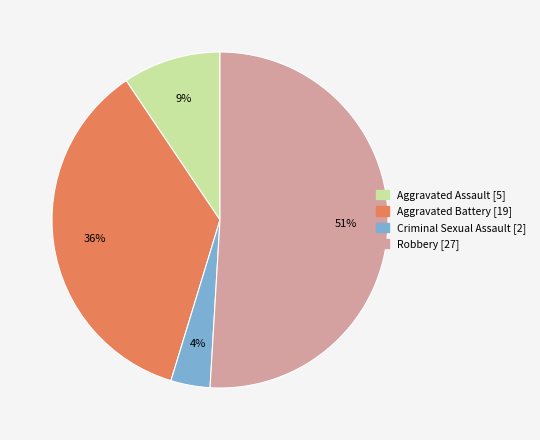

How many slices are in this pie chart?

4